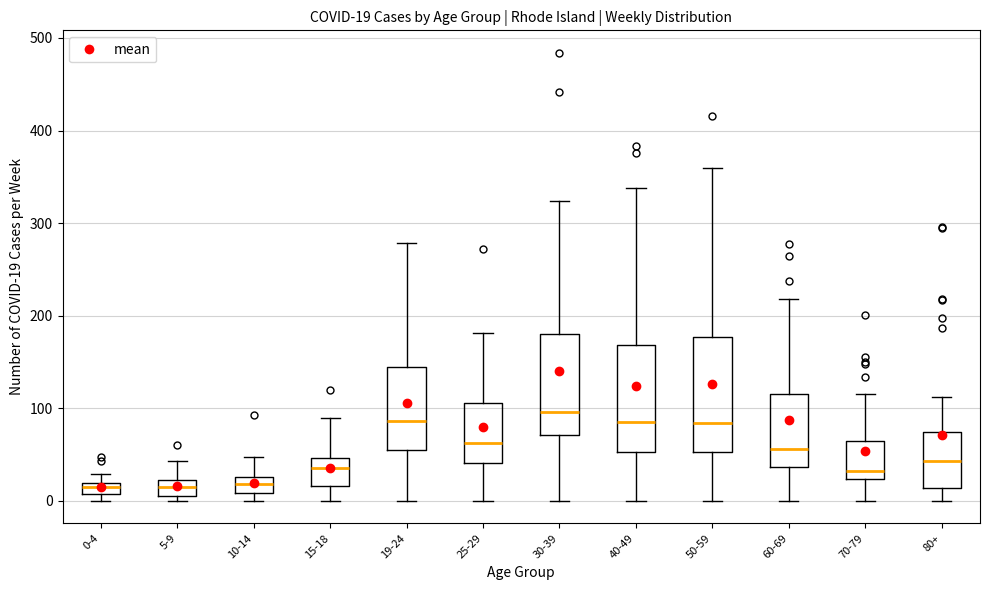

Which box's median line is the highest?

30-39